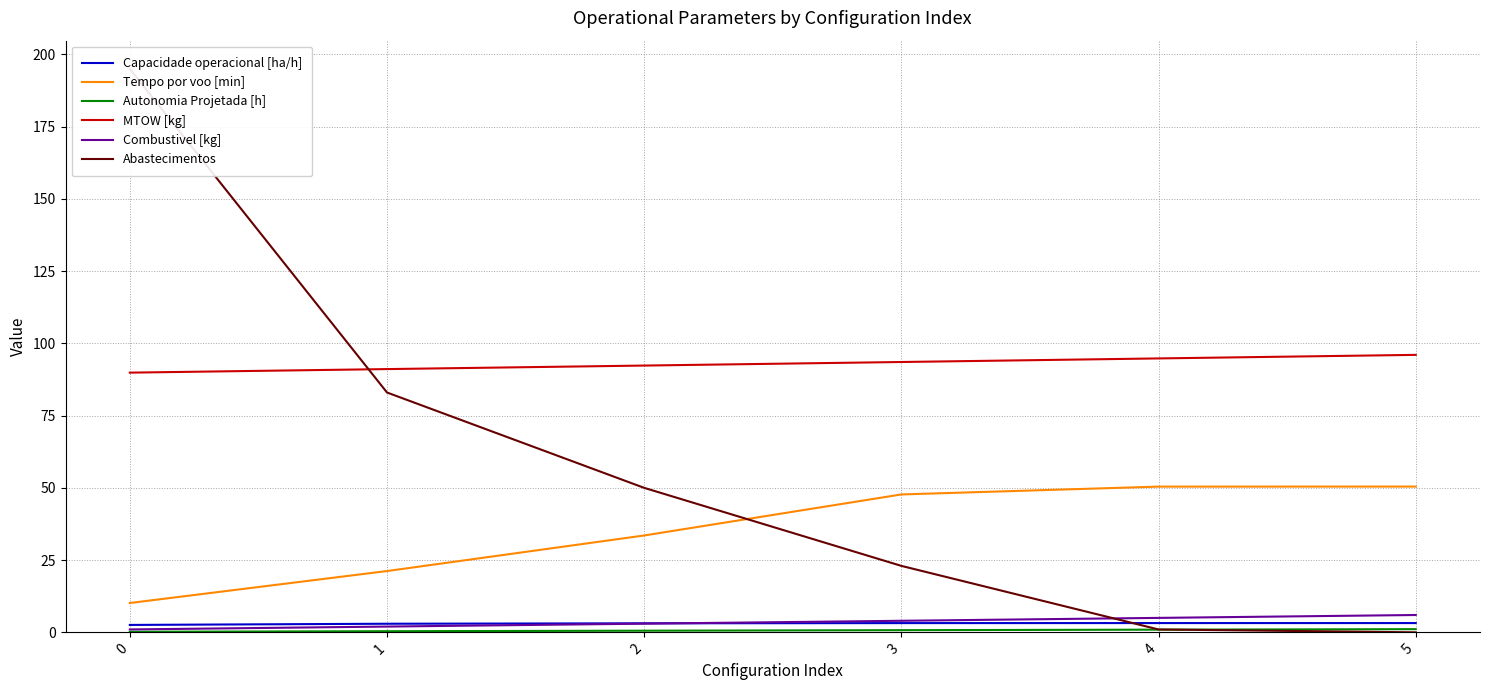

Reading left to right, transcribe all the data shown in this chart.

Capacidade operacional [ha/h]: 2.6	3.0	3.1	3.2	3.2	3.2
Tempo por voo [min]: 10.2	21.2	33.5	47.7	50.4	50.4
Autonomia Projetada [h]: 0.2	0.4	0.6	0.8	0.9	1.1
MTOW [kg]: 89.9	91.1	92.3	93.5	94.8	96.0
Combustivel [kg]: 1.0	2.0	3.0	4.0	5.0	6.0
Abastecimentos: 195.0	83.0	50.0	23.0	1.0	0.0